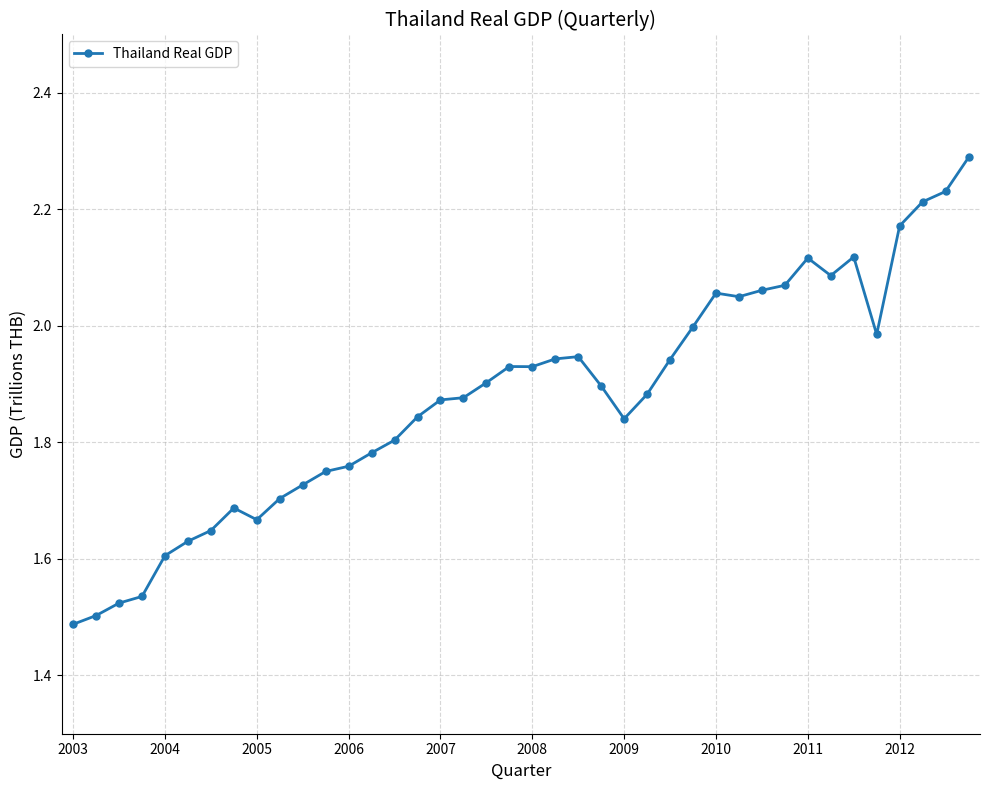

True or false: there are more than 1 points higher than both neighbors.

True